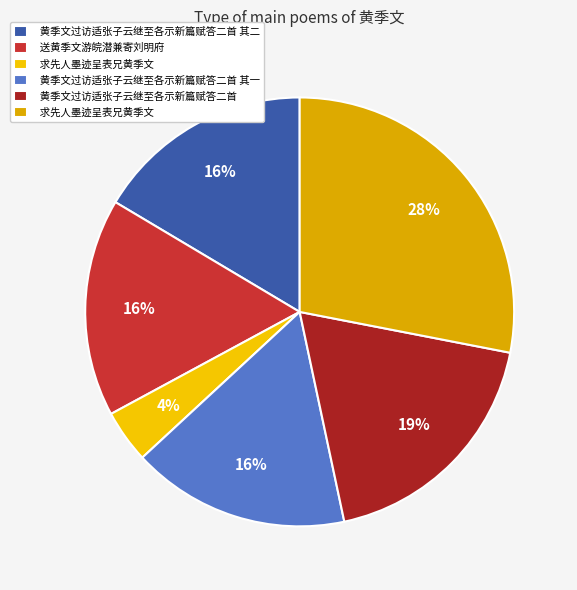

Which category has the smallest portion of the pie?

求先人墨迹呈表兄黄季文